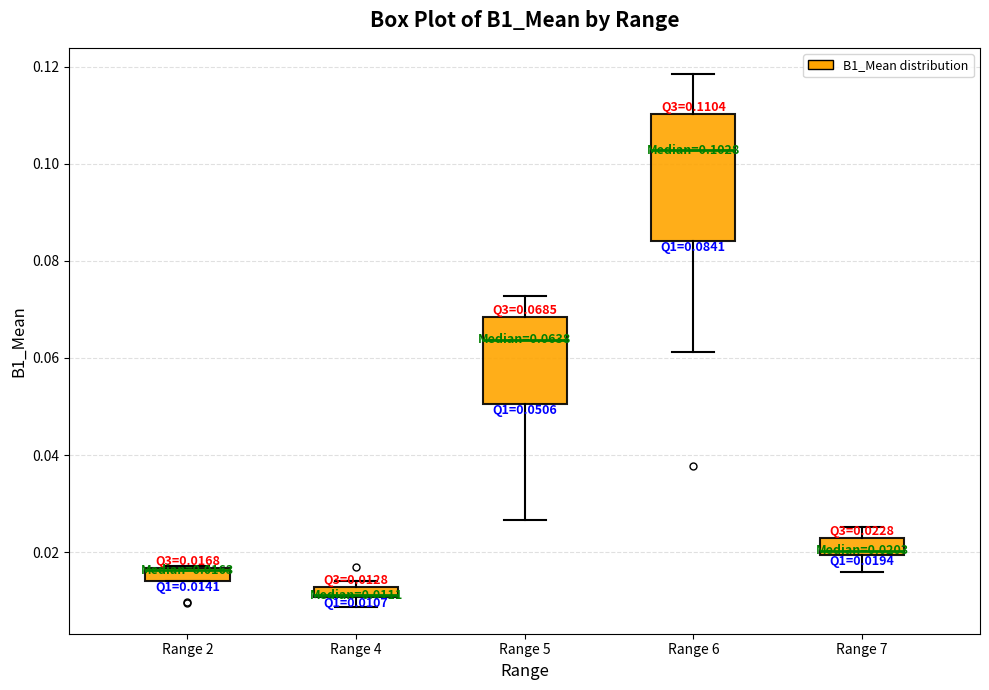

Comparing the boxes themselves (not the whiskers), which one is the tallest?

Range 6